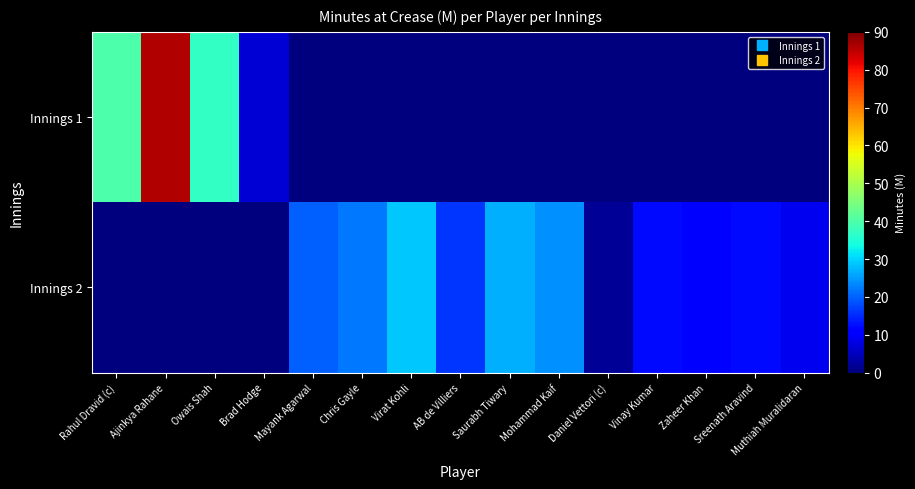

Rank the series by their average value, from highest to lowest.

Innings 2, Innings 1